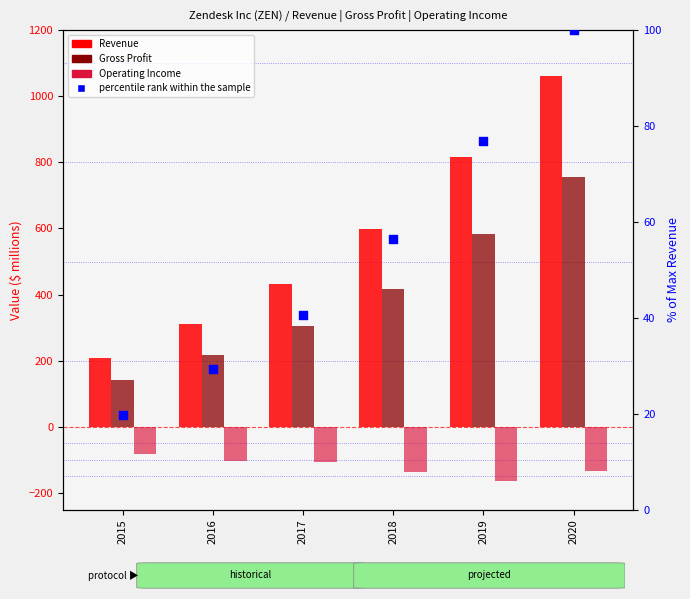

Which series has the largest total across all categories?

Revenue